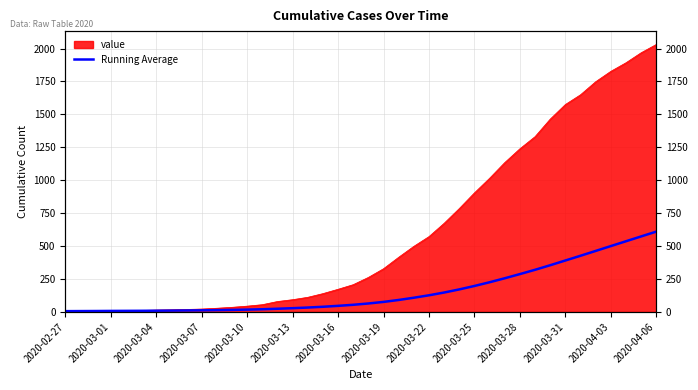

How many categories are shown in the chart?

40